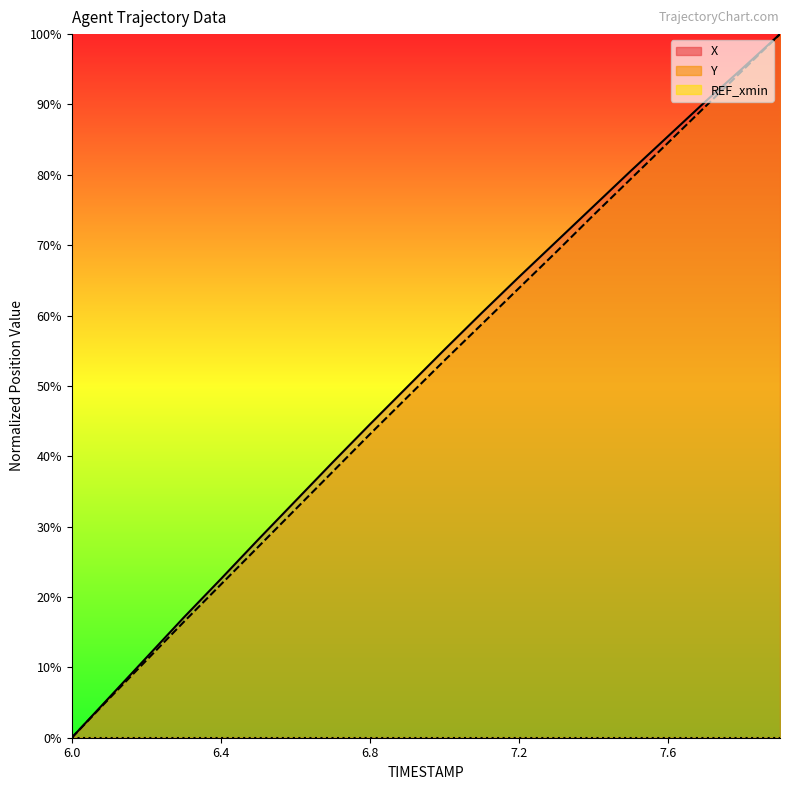

What is the sum of the Y values at 6.9 and 6.1?

53.9